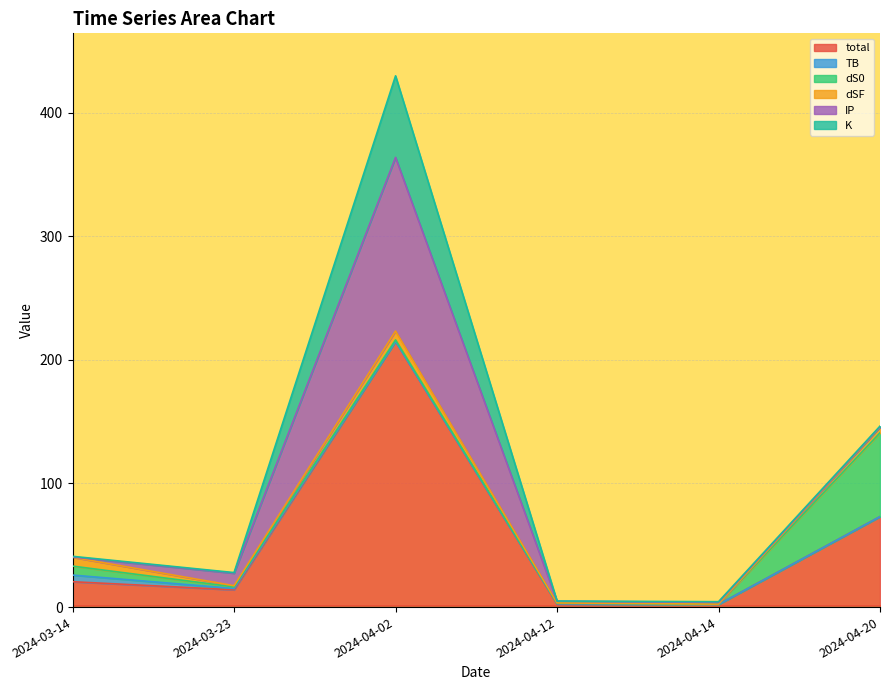

Is it true that TB equals 5.3 at 2024-03-14?

True